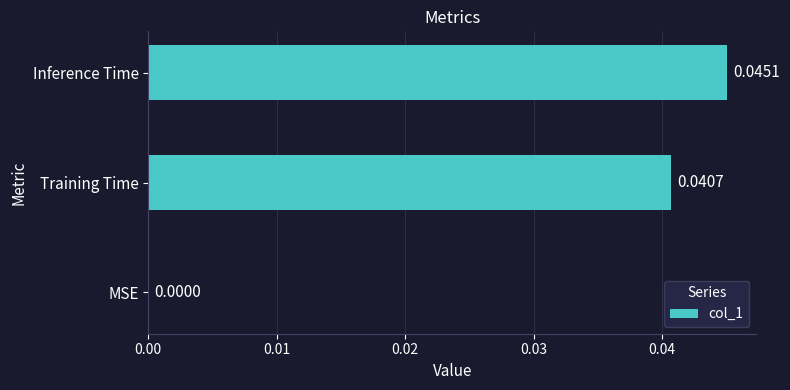

At which category does the chart reach its peak across all series?

Inference Time